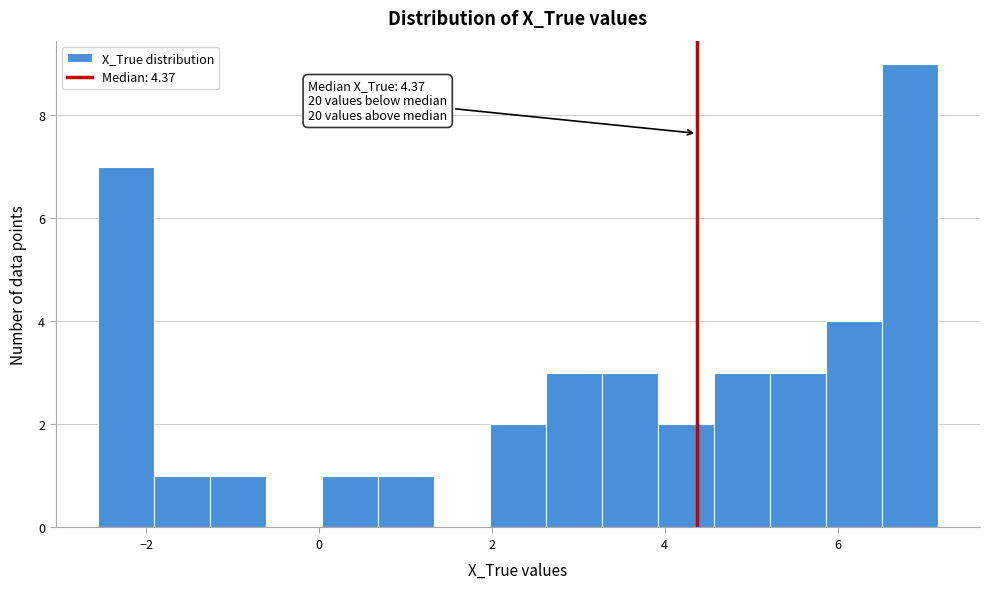

Around what value on the x-axis is the tallest bar? Give the approximate position of its centre, as read against the axis.

6.8